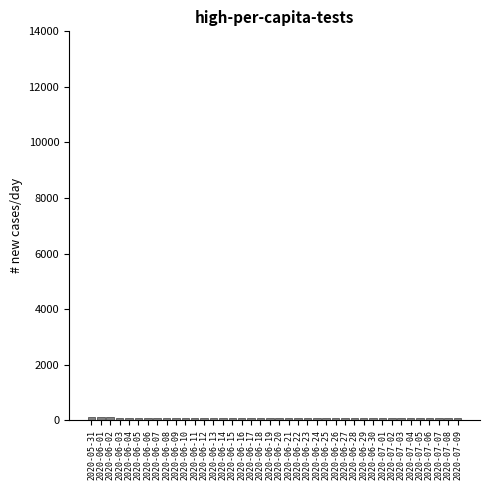

What is the label of the 3rd bar from the right?

2020-07-07